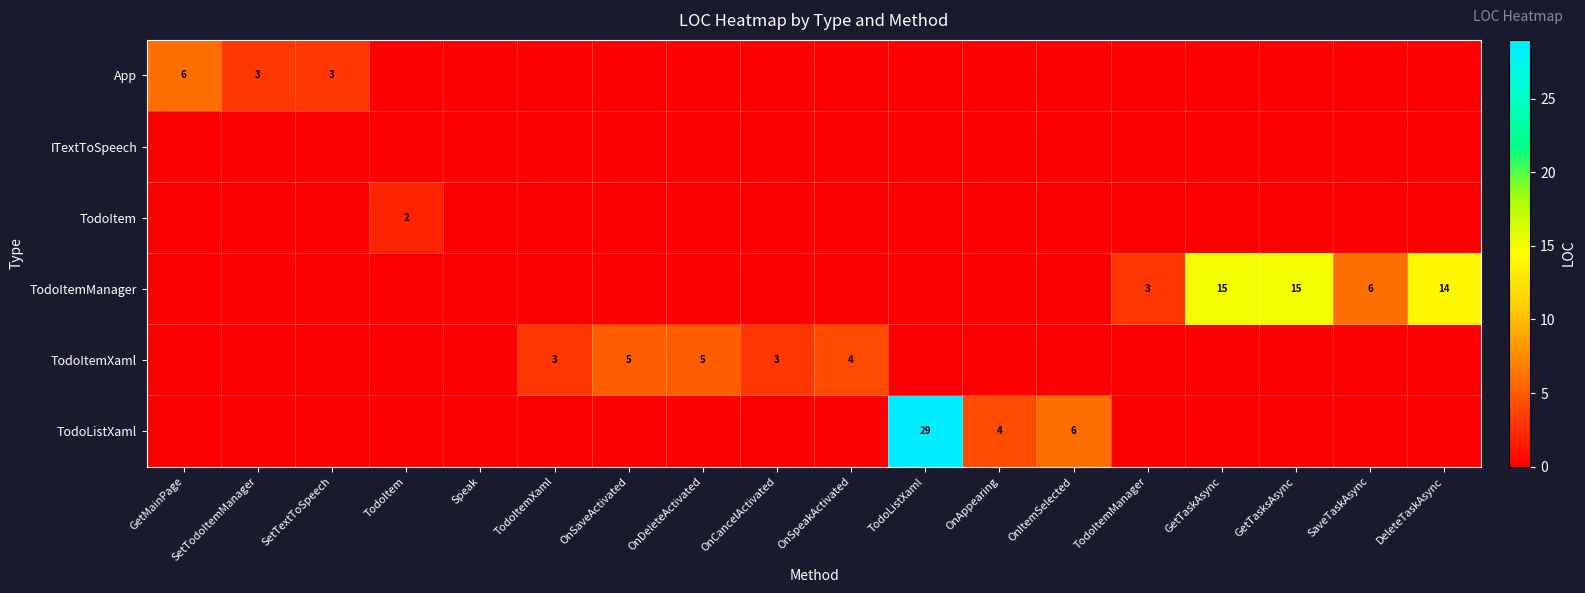

Count the number of data series in this chart.

6